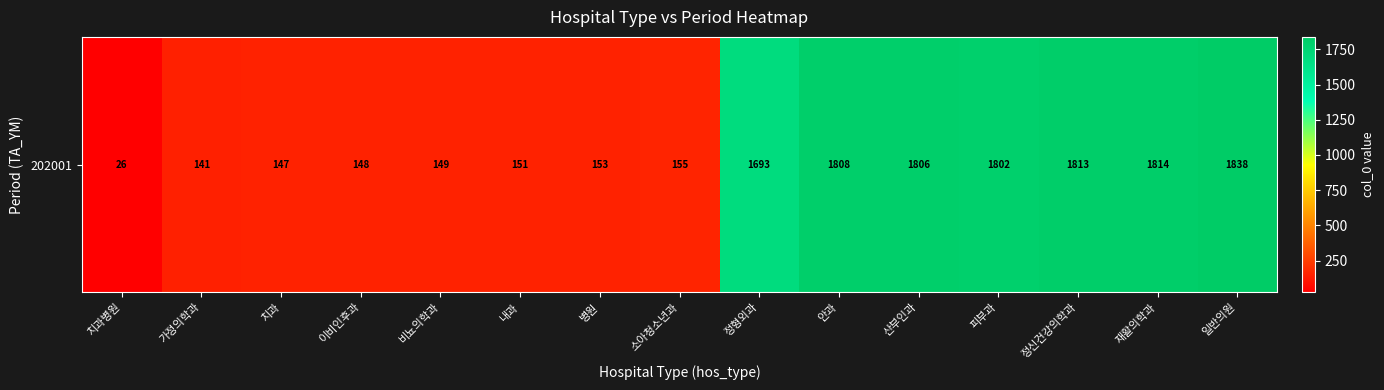

What is the change in value from 소아청소년과 to 일반의원?

+1683